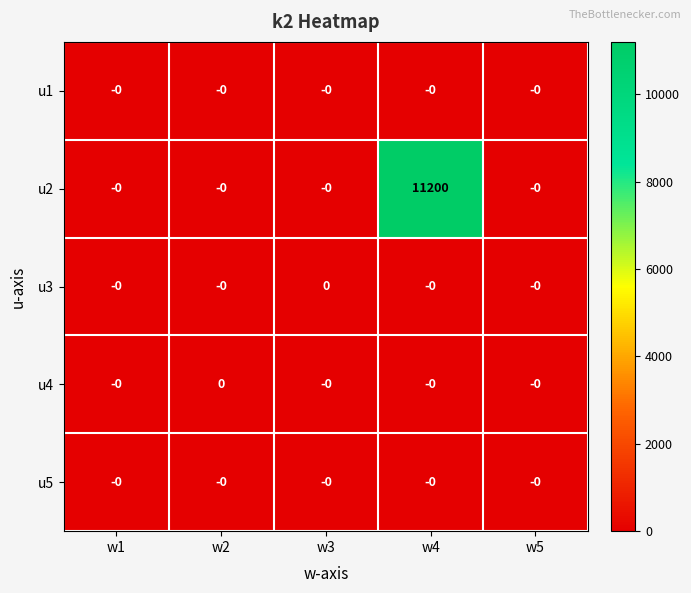

Which series has the largest total across all categories?

u2